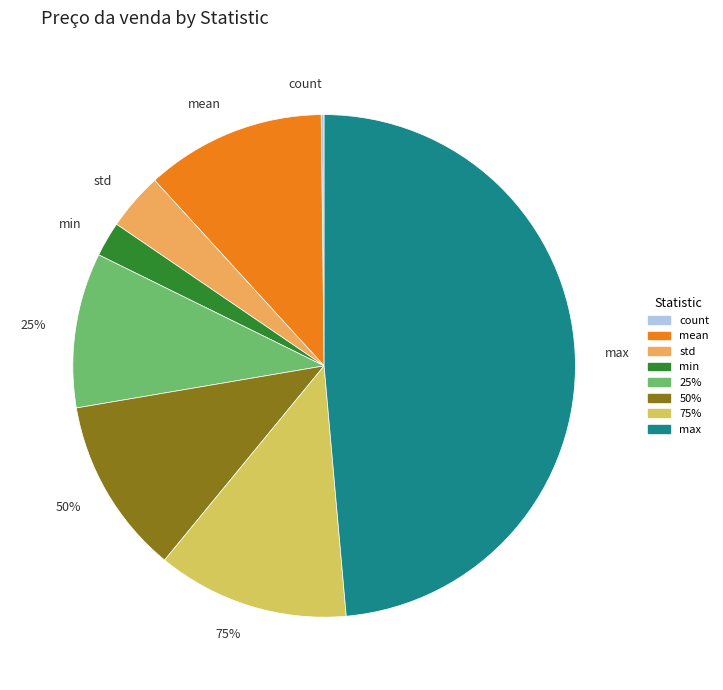

Combined, what portion of the pie is 25% and 50%?

21.3%